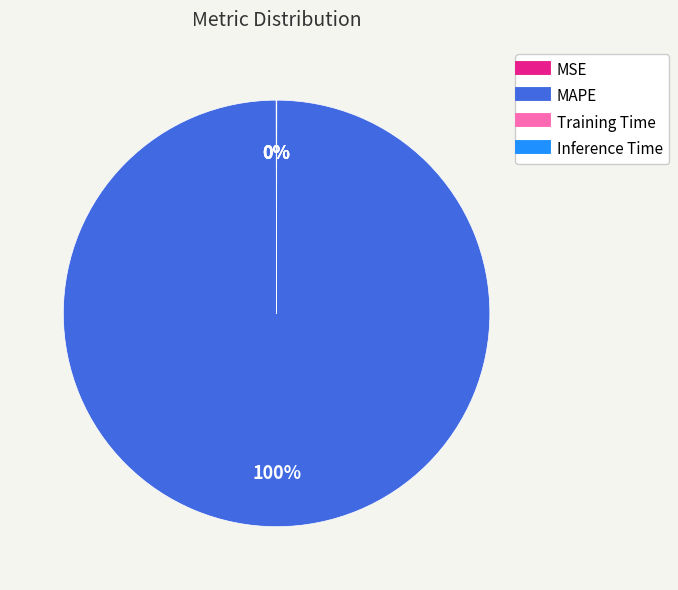

To the nearest percent, what is the average slice percentage?

25%